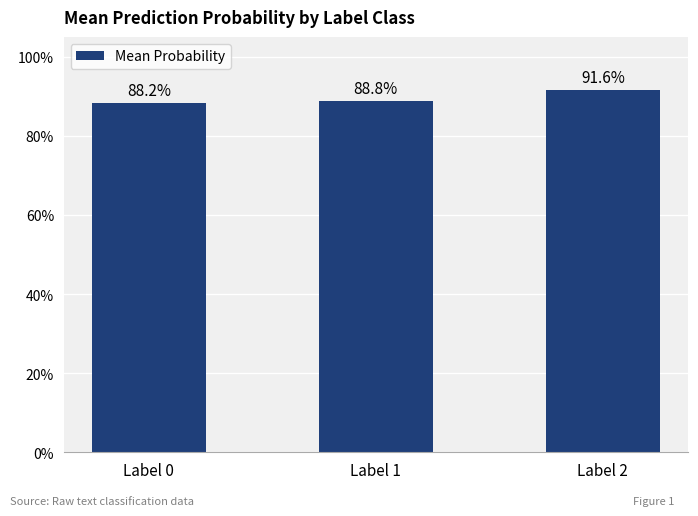

At which label is the value closest to 0?

Label 0